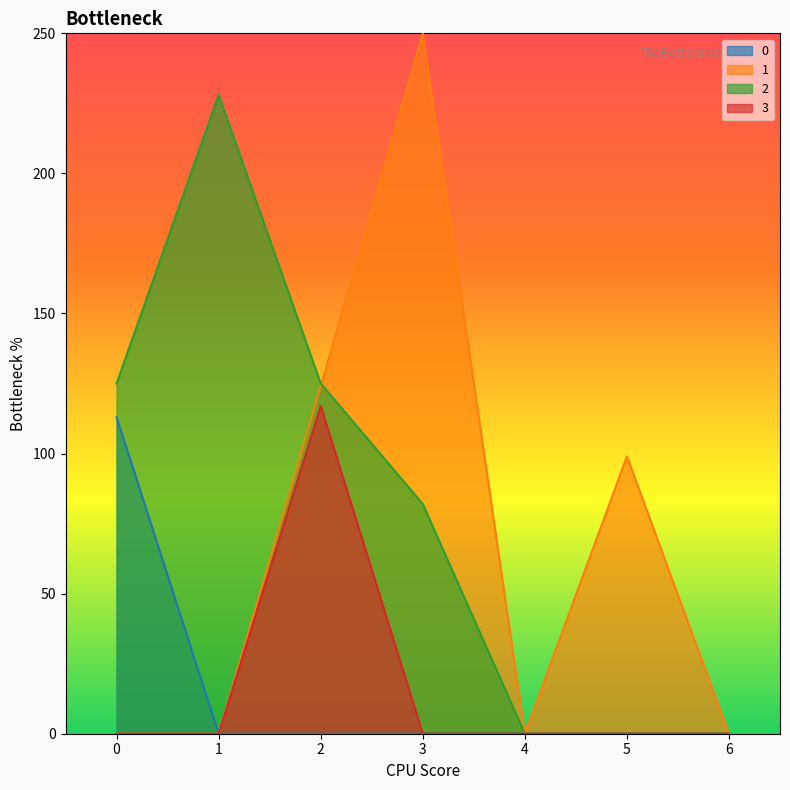

How many 2 values are between 0 and 125?

6